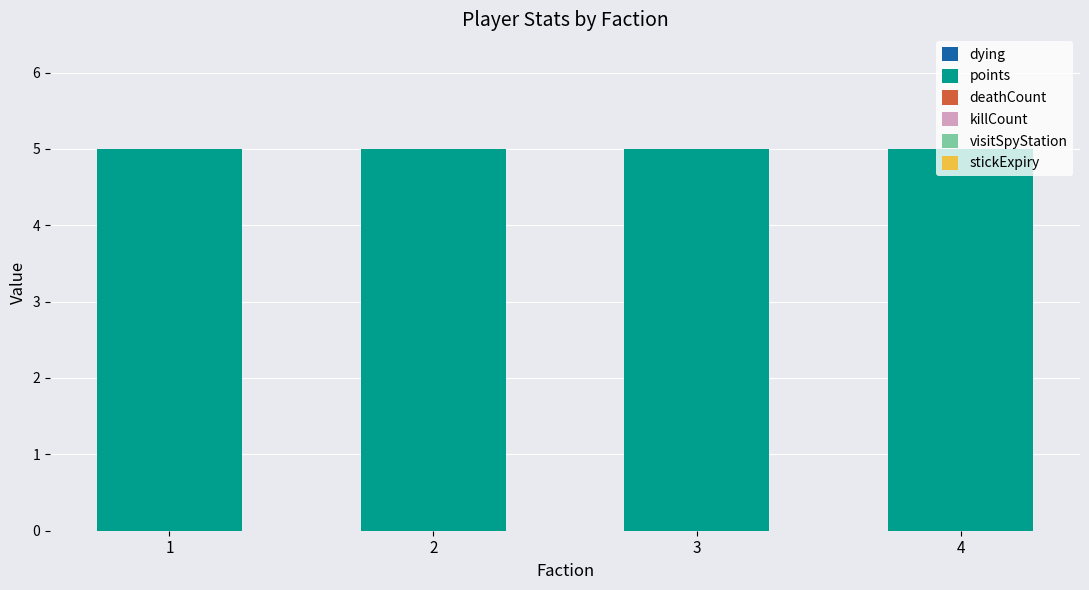

Which category has the highest value across all series?

1